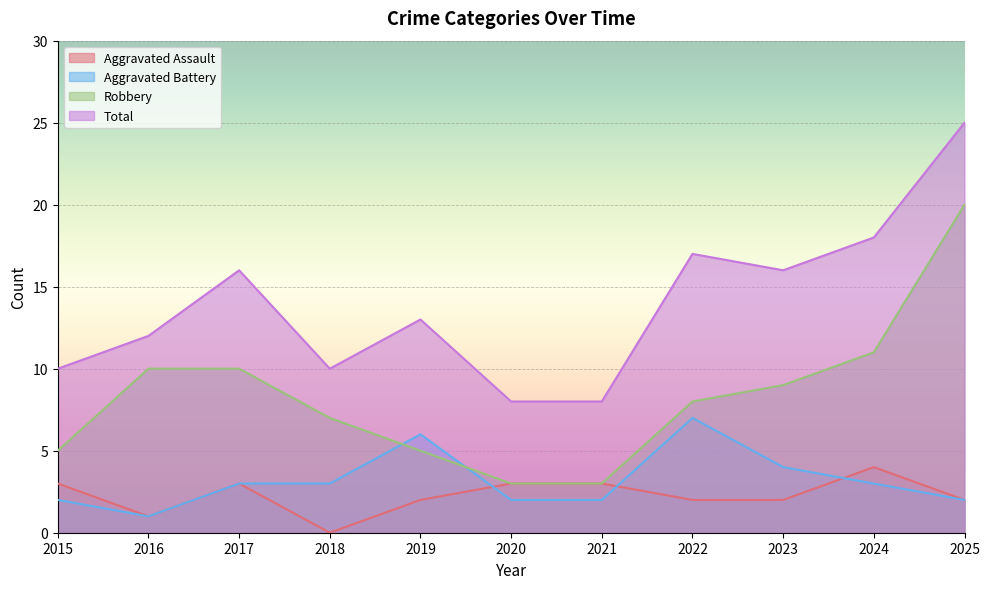

Reading left to right, extract all data points from this chart.

Aggravated Assault: 2015=3	2016=1	2017=3	2018=0	2019=2	2020=3	2021=3	2022=2	2023=2	2024=4	2025=2
Aggravated Battery: 2015=2	2016=1	2017=3	2018=3	2019=6	2020=2	2021=2	2022=7	2023=4	2024=3	2025=2
Robbery: 2015=5	2016=10	2017=10	2018=7	2019=5	2020=3	2021=3	2022=8	2023=9	2024=11	2025=20
Total: 2015=10	2016=12	2017=16	2018=10	2019=13	2020=8	2021=8	2022=17	2023=16	2024=18	2025=25